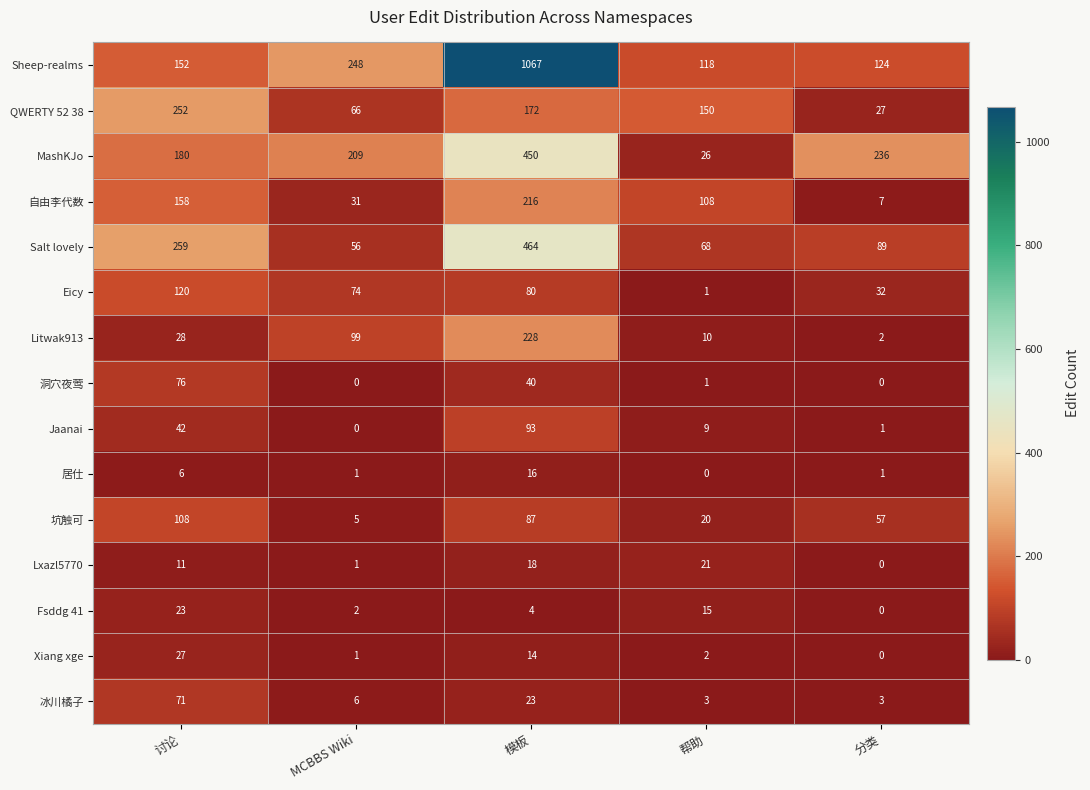

Rank the series at 讨论 from lowest to highest value.

居仕, Lxazl5770, Fsddg 41, Xiang xge, Litwak913, Jaanai, 冰川橘子, 洞穴夜莺, 坑触可, Eicy, Sheep-realms, 自由李代数, MashKJo, QWERTY 52 38, Salt lovely